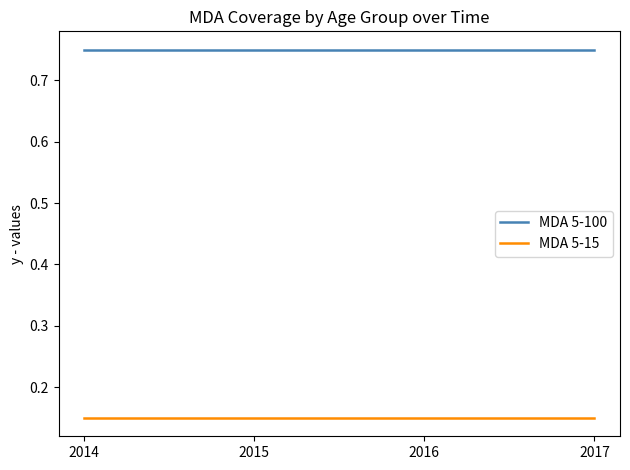

Which series has the largest total across all categories?

MDA 5-100